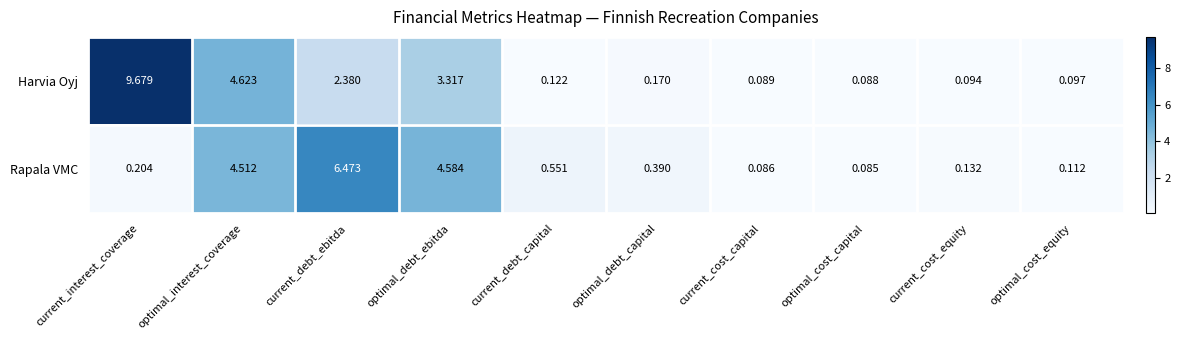

How many categories are shown in the chart?

10